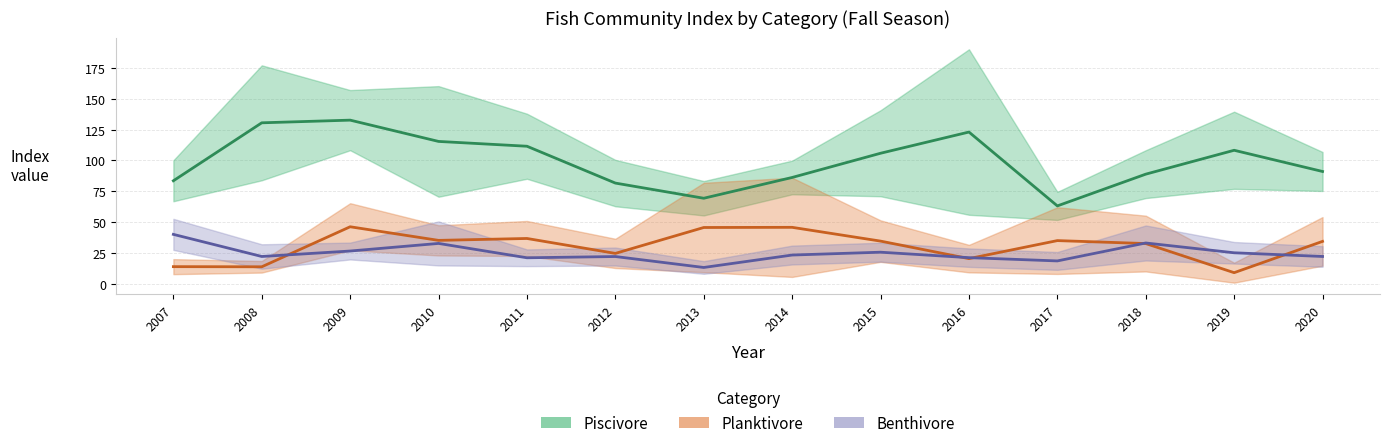

At which label is Planktivore closest to 27?

2012